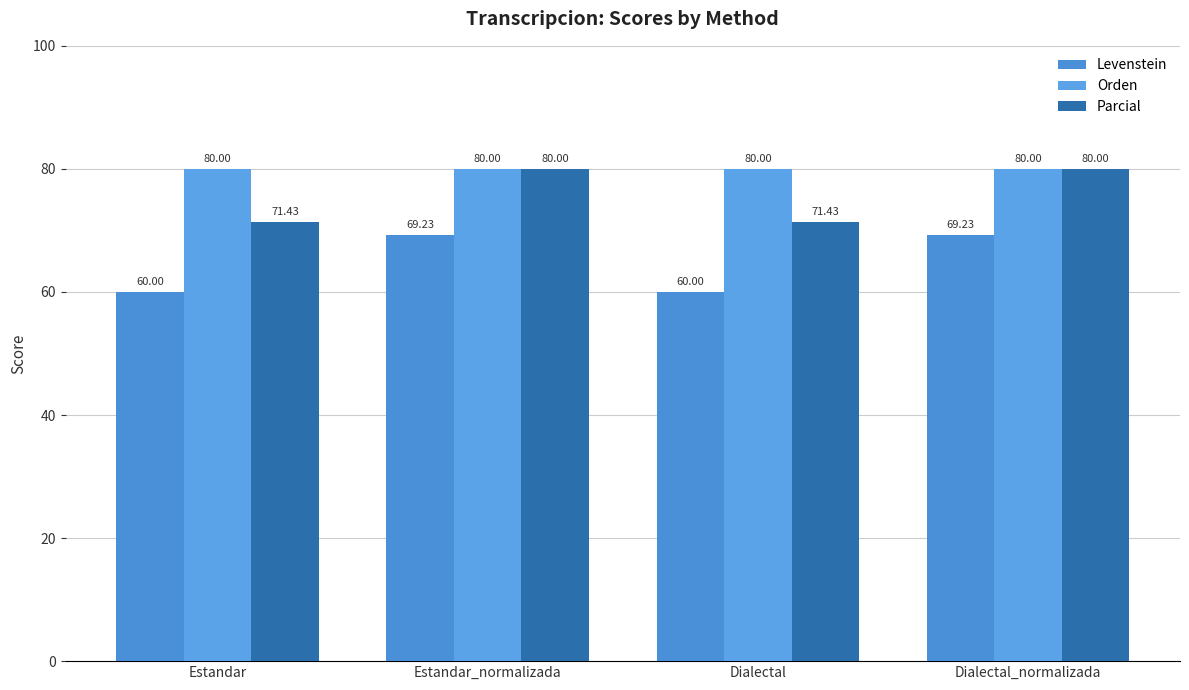

What is the spread (max minus min) of values at Dialectal?

20.0